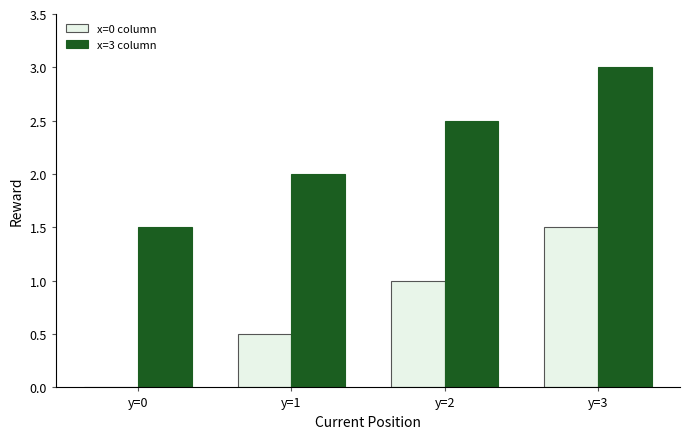

What is the sum of all x=0 column values?

3.0